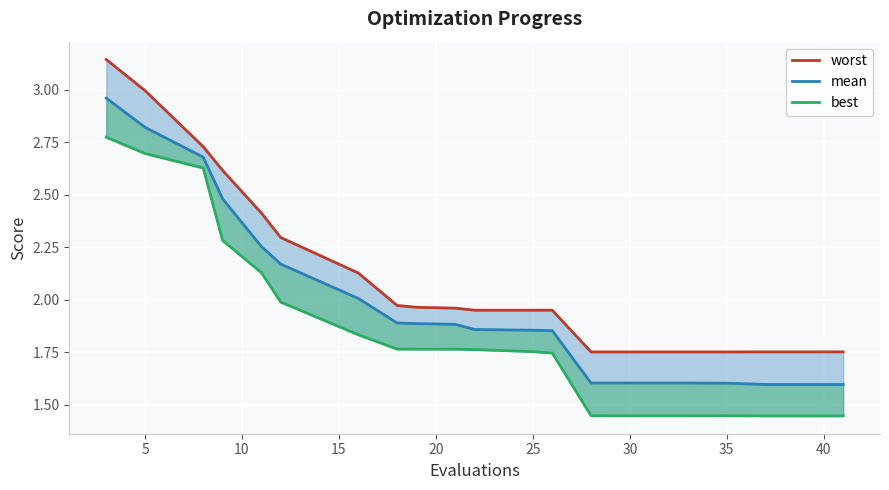

How many lines are shown in the chart?

3